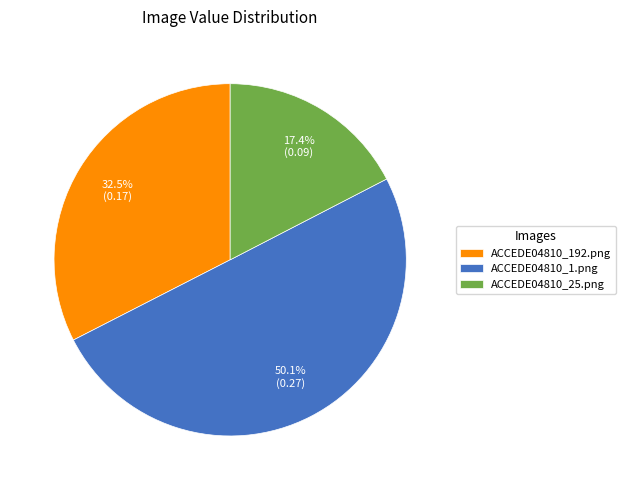

How many slices are in this pie chart?

3